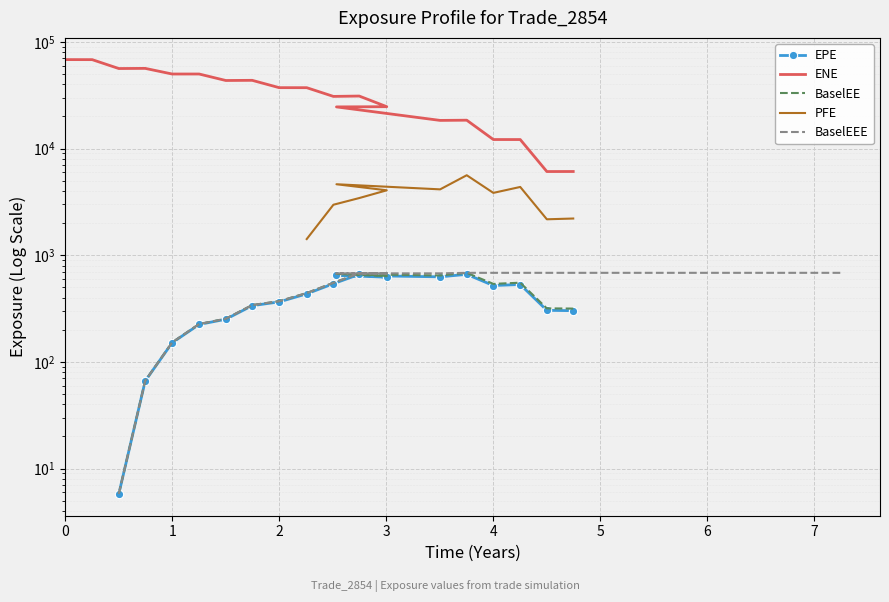

Which series has the largest range (max minus min)?

ENE